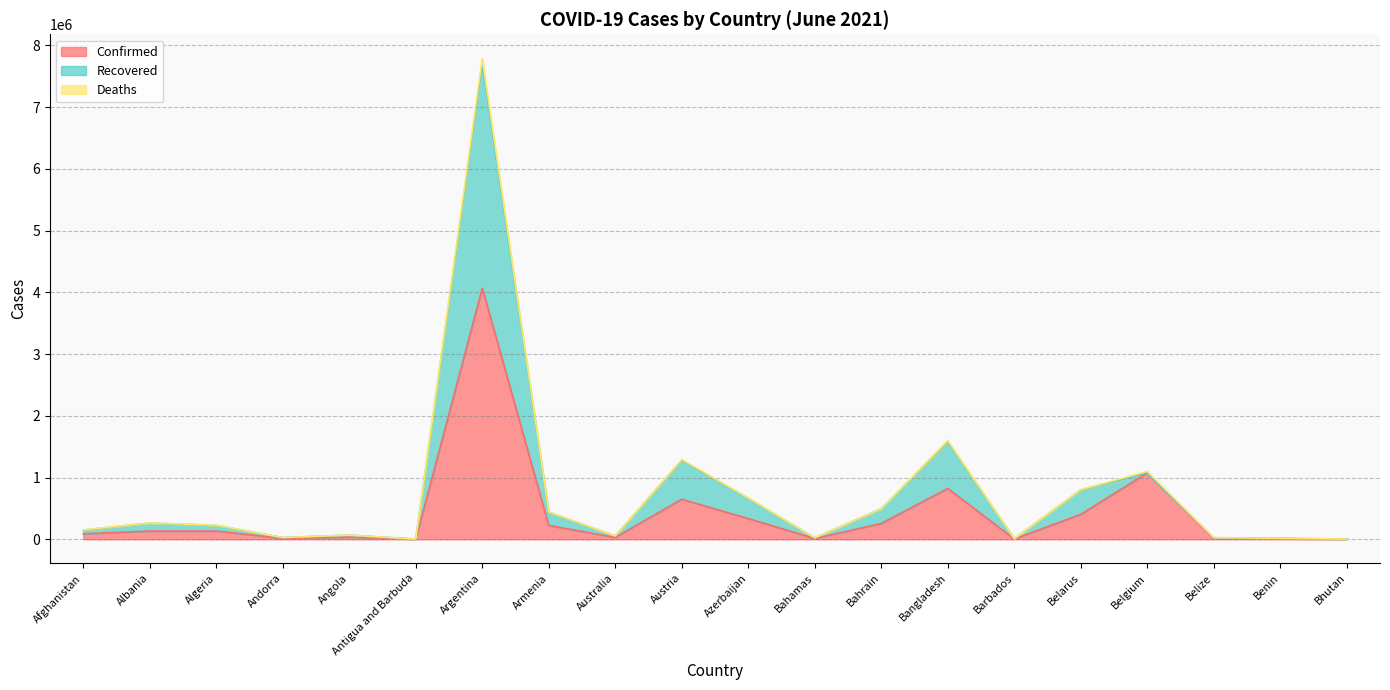

What position from the right is Belgium?

4